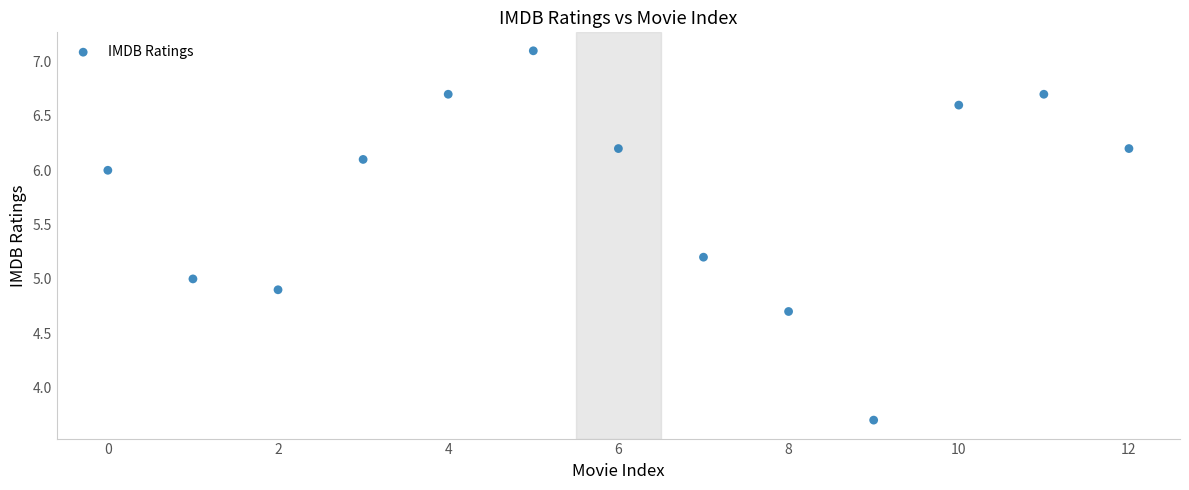

What is the range of Y values (max minus min)?

3.4